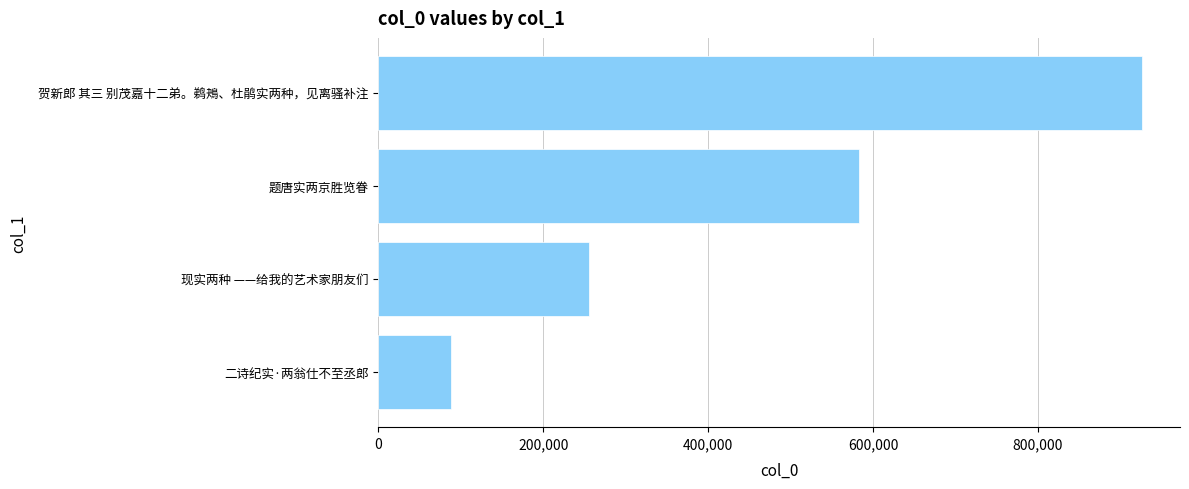

Read the value at 二诗纪实·两翁仕不至丞郎, to the nearest 100.

88500